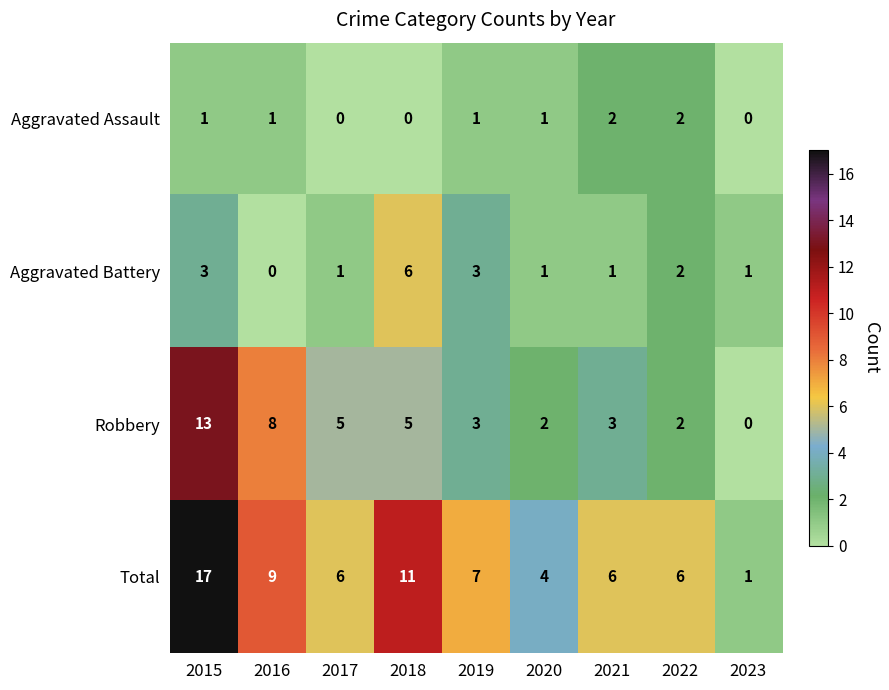

What is the highest value of the Robbery series?

13